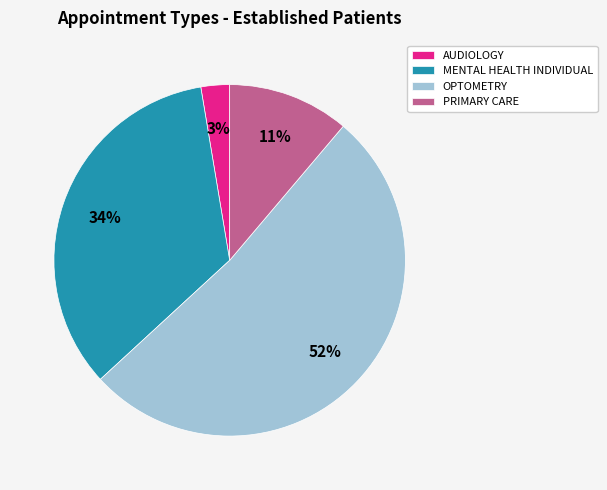

To the nearest percent, what is the difference between the largest and smallest slice percentages?

49%